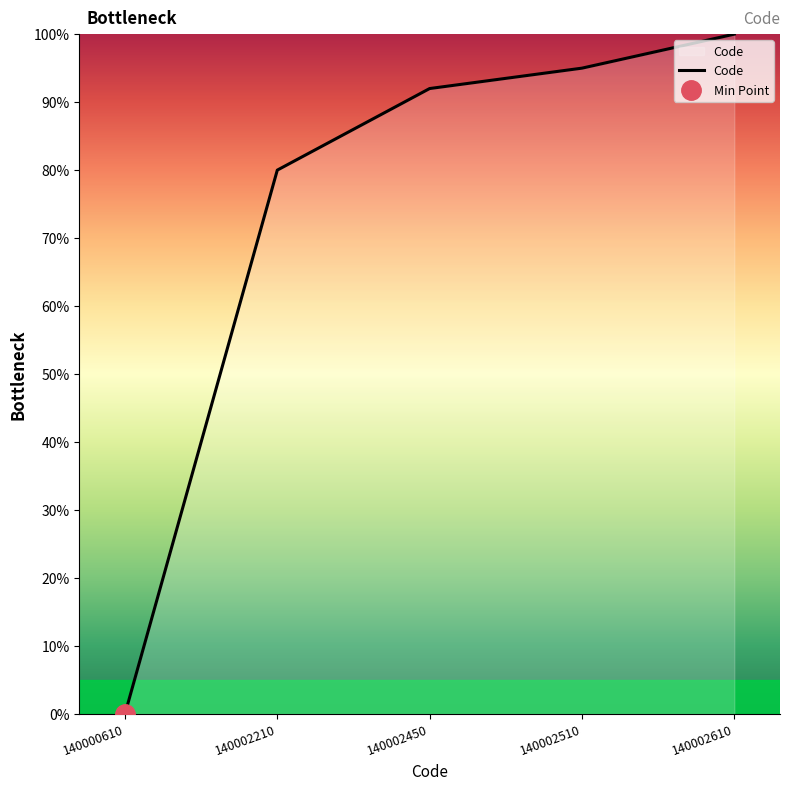

What is the average value?

73